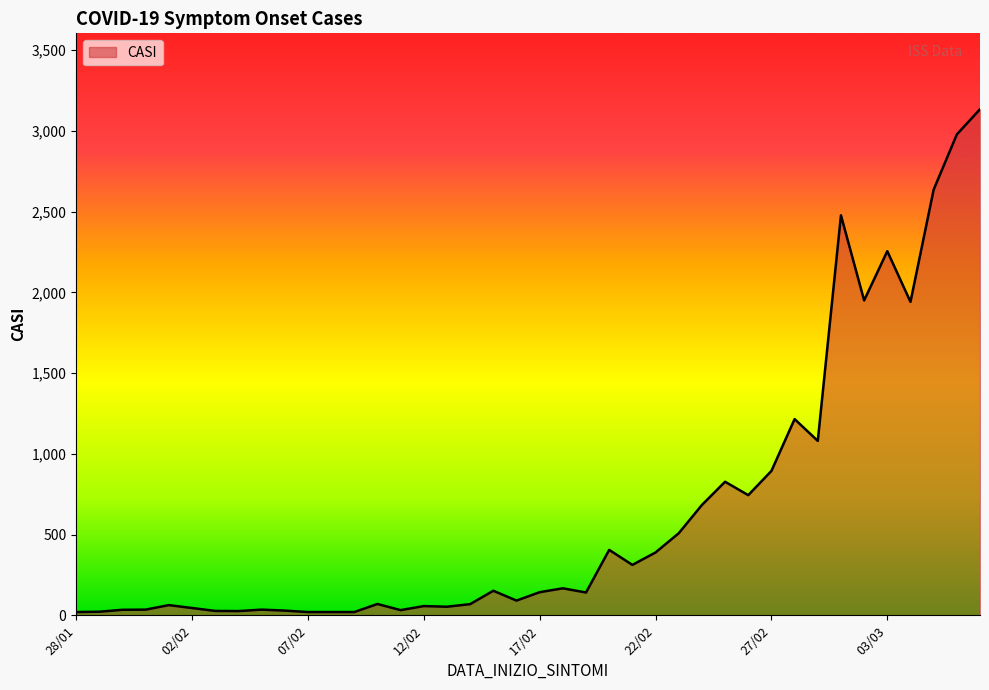

What is the maximum value shown in the chart?

3134